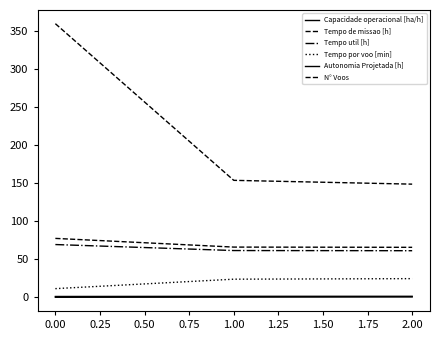

Does the chart display data point markers on the line(s)?

No